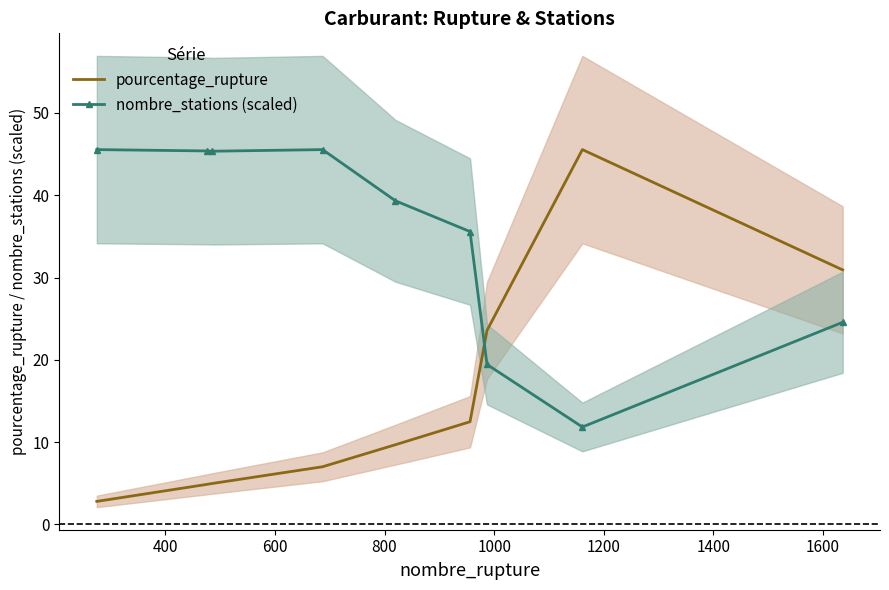

What is the lowest value of the nombre_stations (scaled) series?

11.8